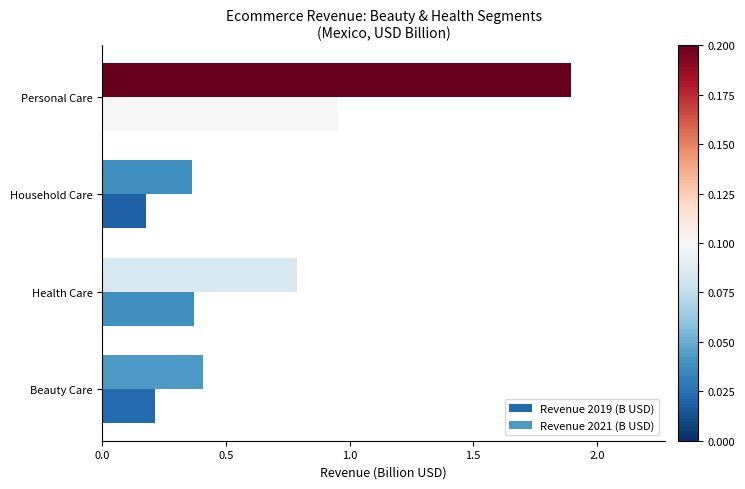

At which category is the sum across all series the highest?

Personal Care